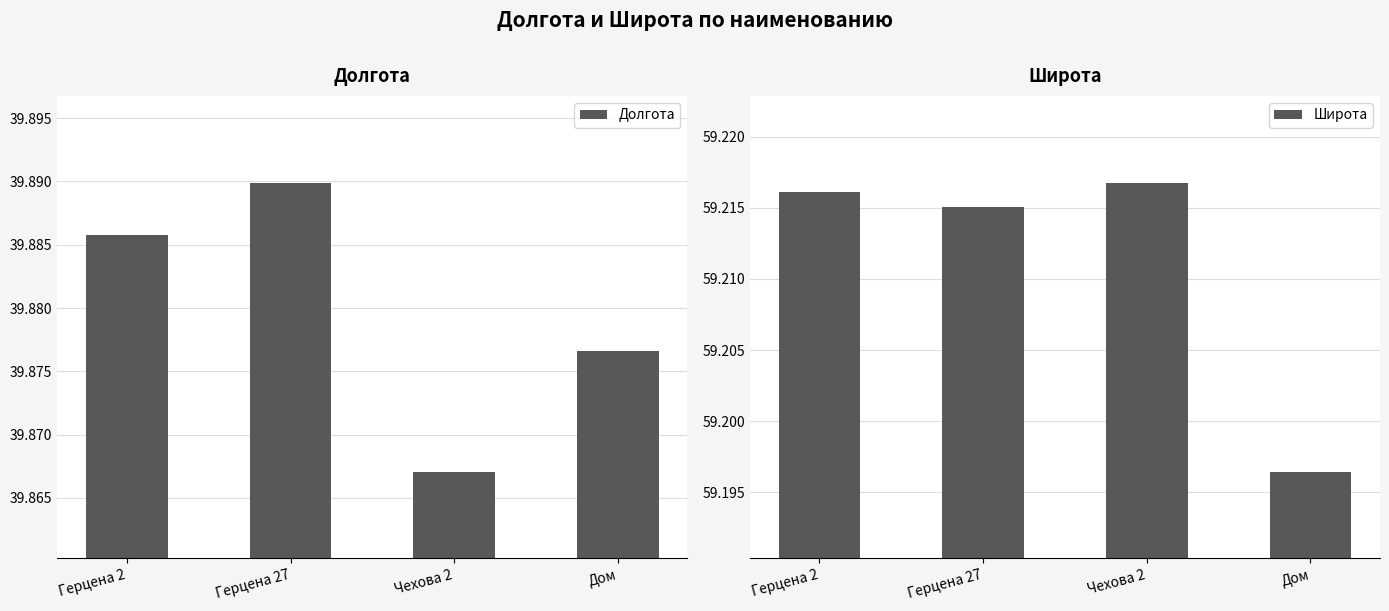

What is the highest value of the Долгота series?

39.9